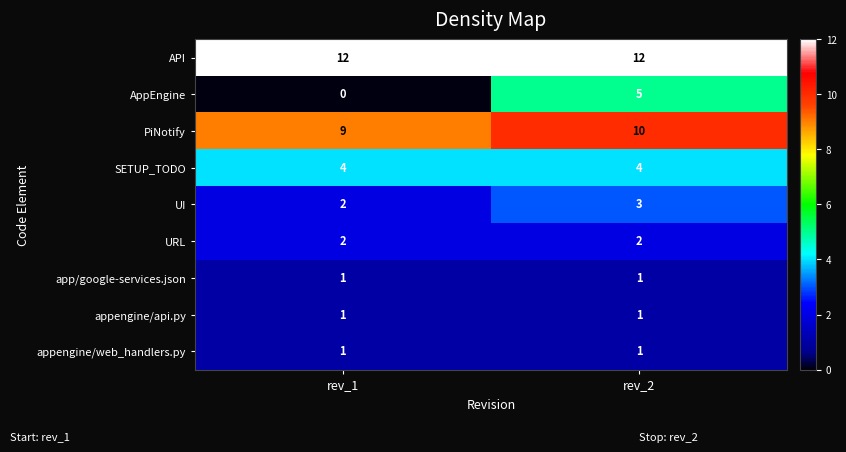

Reading left to right, what are all the values shown in this chart?

API: 12	12
AppEngine: 0	5
PiNotify: 9	10
SETUP_TODO: 4	4
UI: 2	3
URL: 2	2
app/google-services.json: 1	1
appengine/api.py: 1	1
appengine/web_handlers.py: 1	1